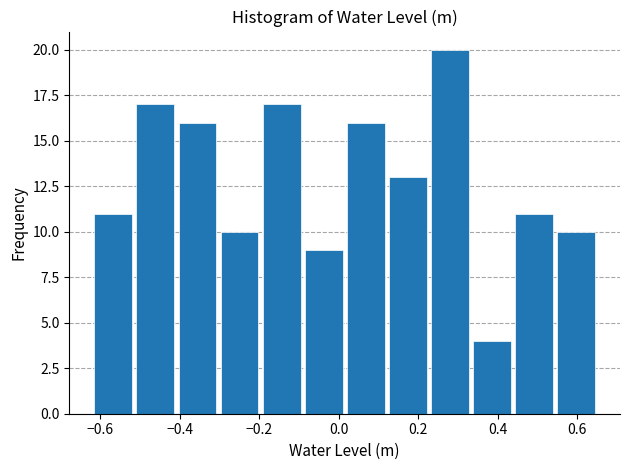

Reading left to right, list every bar in this chart as the range it spans on the x-axis followed by its height. Neither the bar edges nor the heights are printed on the chart, so give them approximately, as read against the axes.

-0.62 to -0.52: 11
-0.52 to -0.40: 17
-0.40 to -0.30: 16
-0.30 to -0.20: 10
-0.20 to -0.10: 17
-0.10 to 0.02: 9
0.02 to 0.12: 16
0.12 to 0.22: 13
0.22 to 0.34: 20
0.34 to 0.44: 4
0.44 to 0.54: 11
0.54 to 0.66: 10